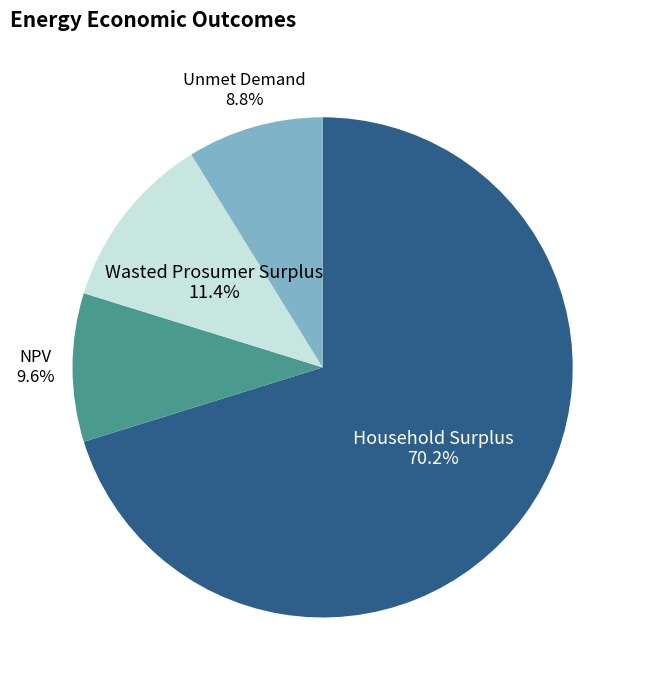

Approximately how many times larger is the value at Wasted Prosumer Surplus compared to Unmet Demand?

1.3